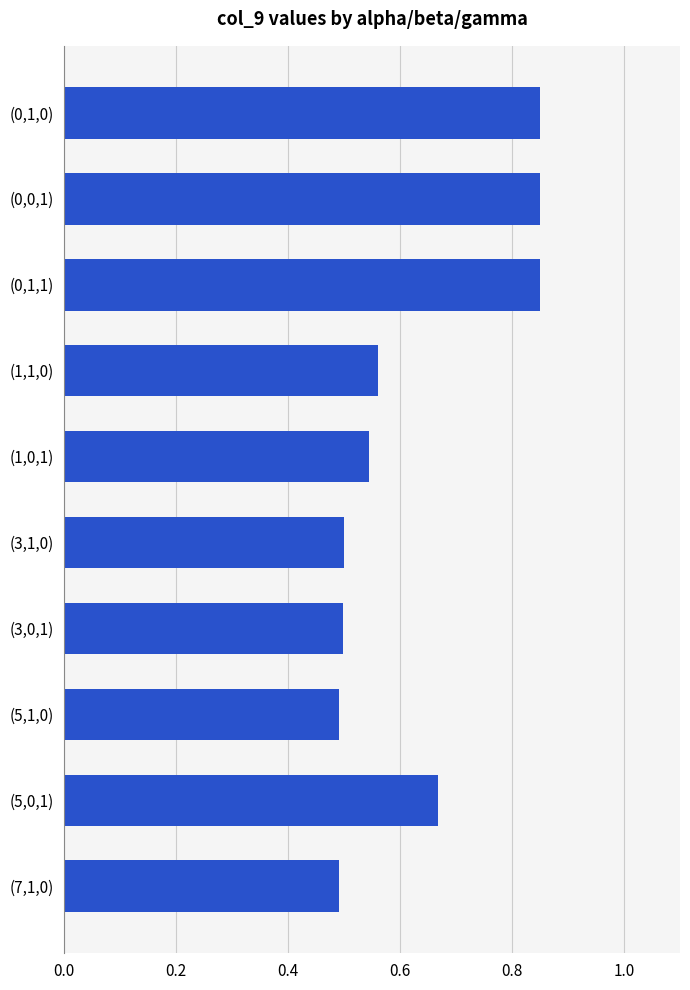

Count the values in the range 0 to 1.

10